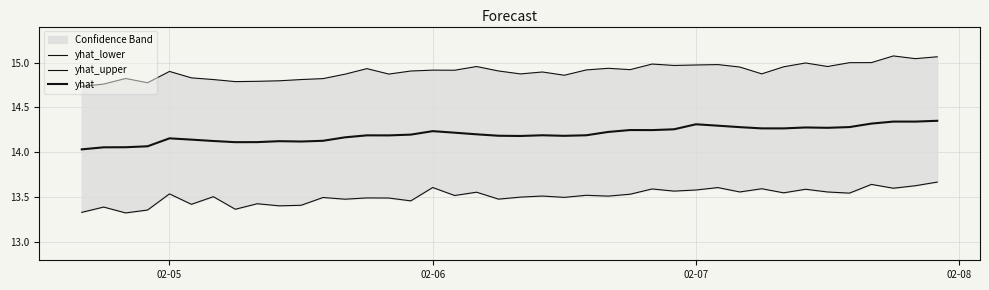

What are all the series names shown in the legend?

yhat_lower, yhat_upper, yhat